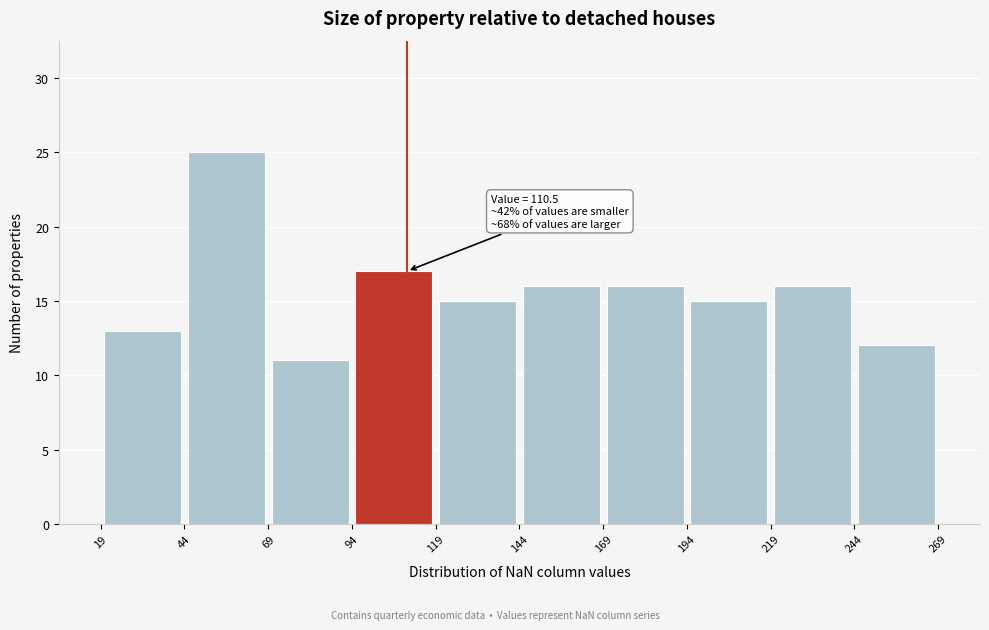

Which range on the x-axis has the tallest bar?

44 to 69